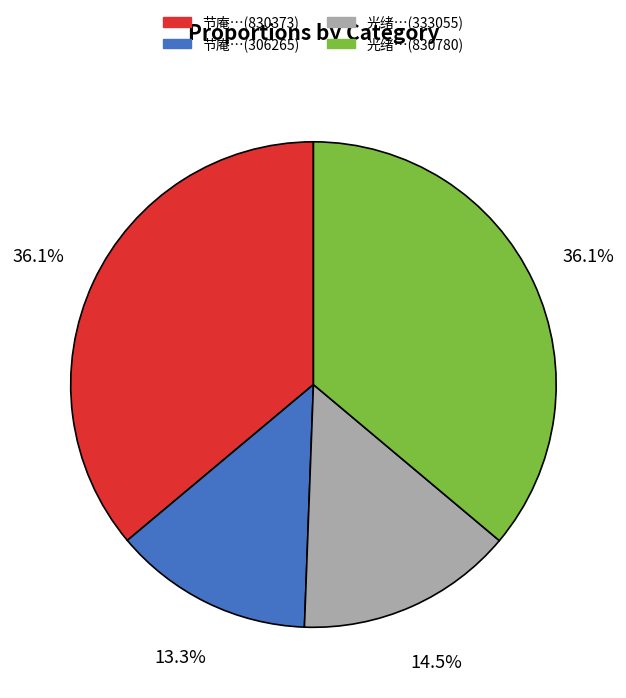

Which has a higher value, 节庵…(306265) or 光绪…(830780)?

光绪…(830780)